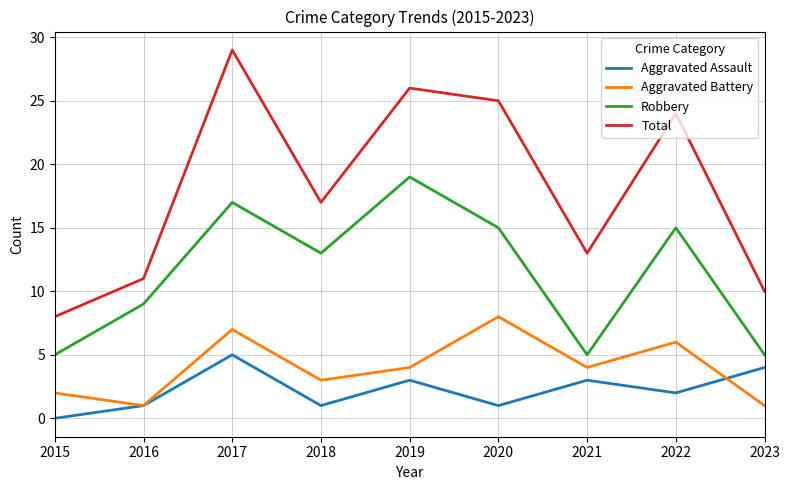

What is the spread (max minus min) of values at 2020?

24